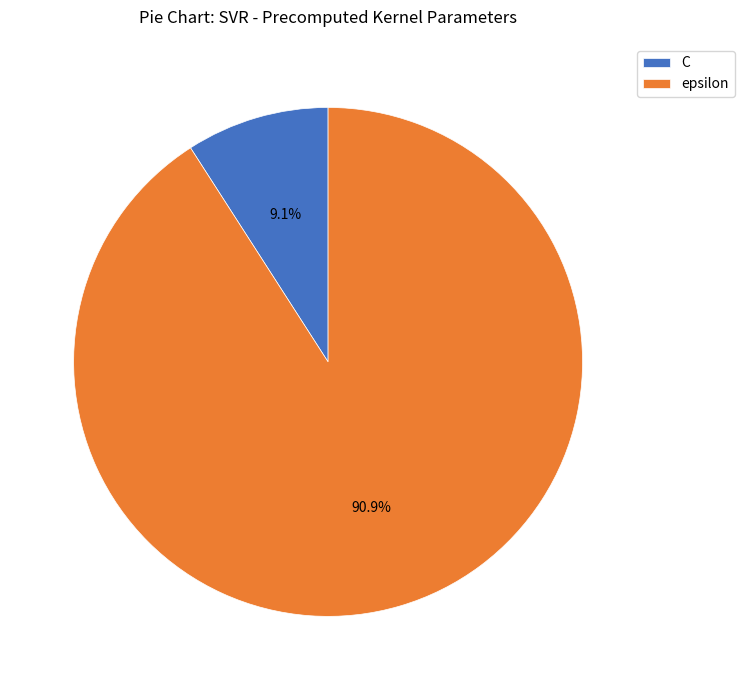

To the nearest percent, what is the difference between the largest and smallest slice percentages?

82%